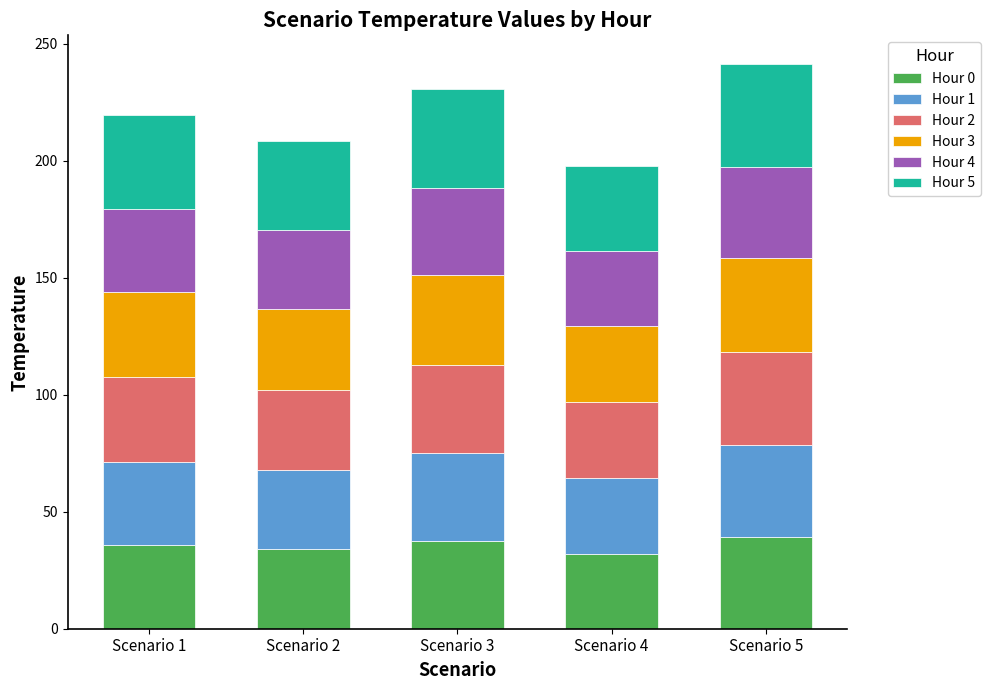

The value of Hour 0 at Scenario 4 is 14.9. True or false?

False